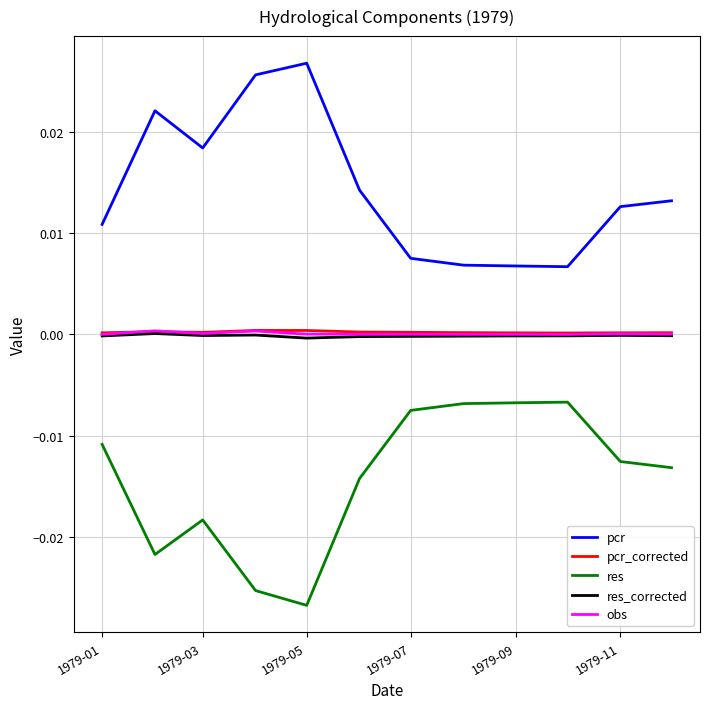

How many pcr_corrected values are between 0 and 1?

12